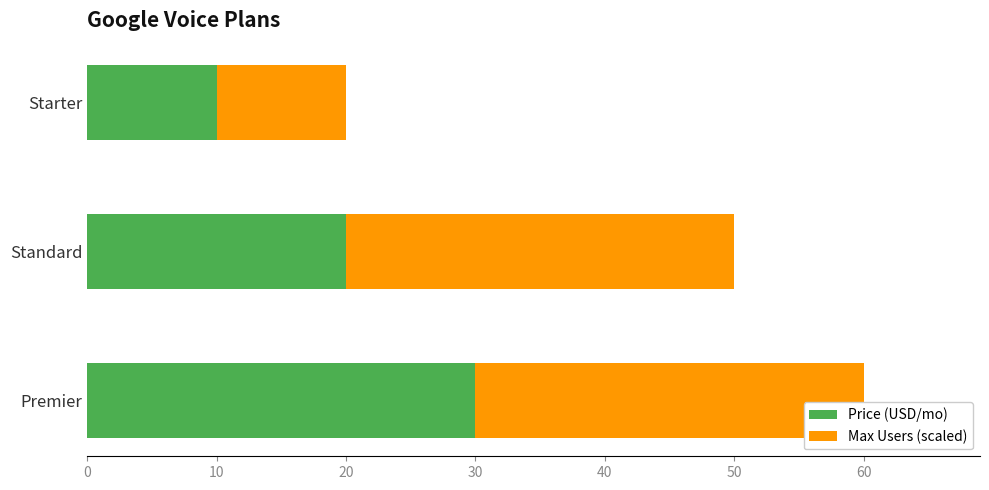

What is the average value of the Price (USD/mo) series?

20